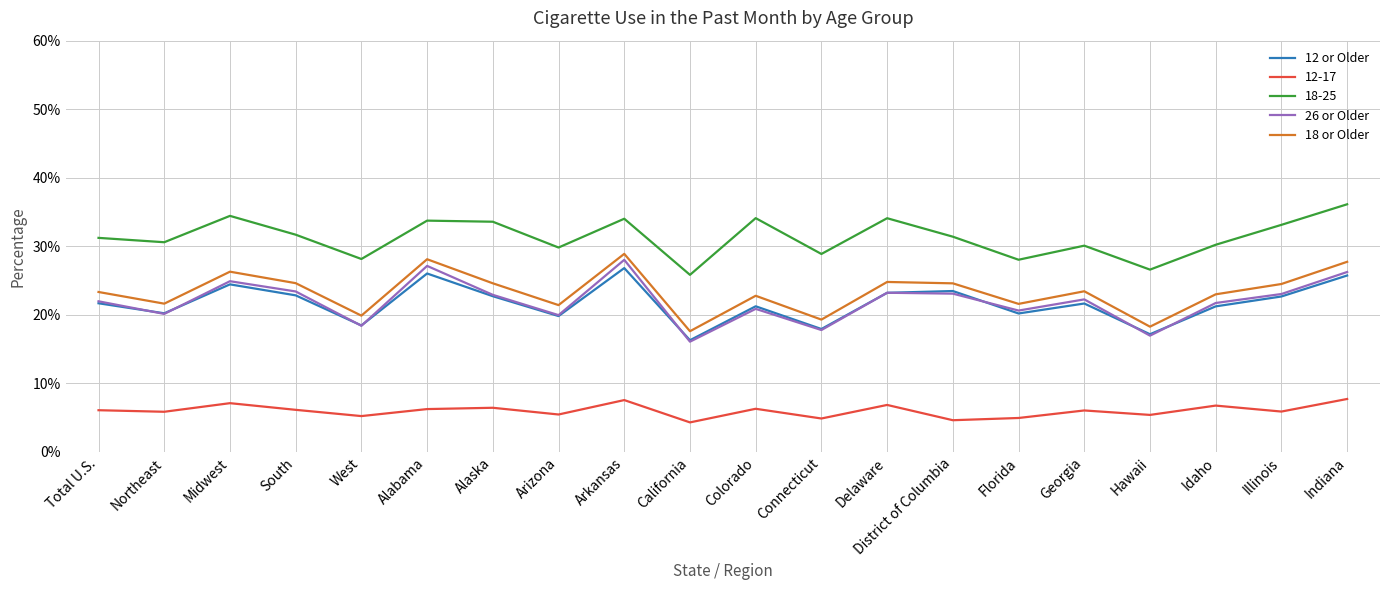

What is the total value across all series at West?

90.1